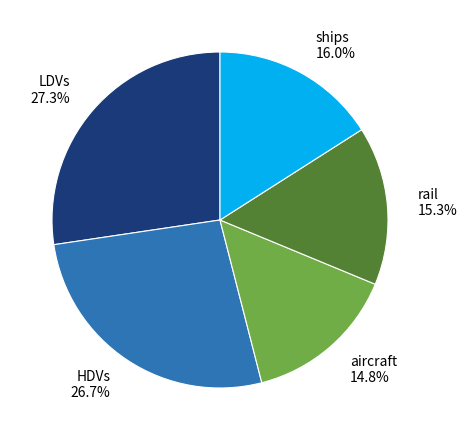

Which slice is the smallest?

aircraft